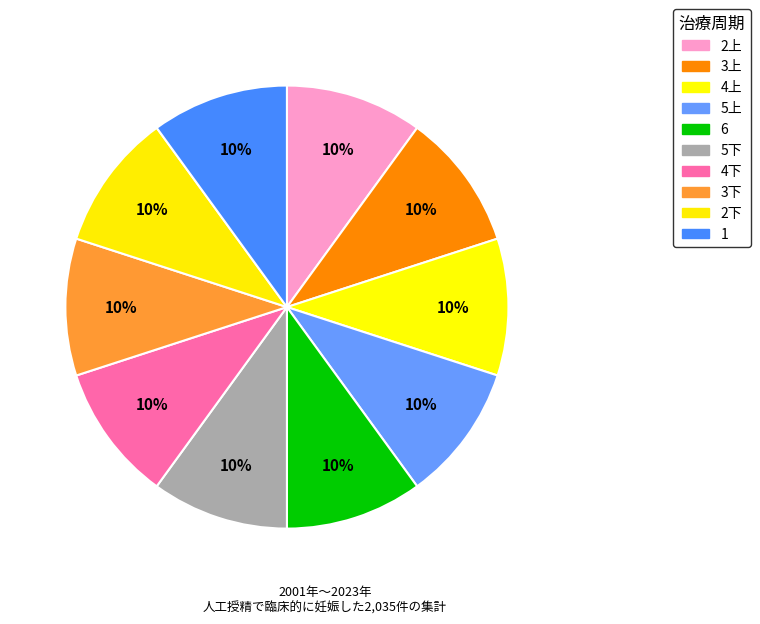

True or false: 2上 accounts for 10% of the total.

True